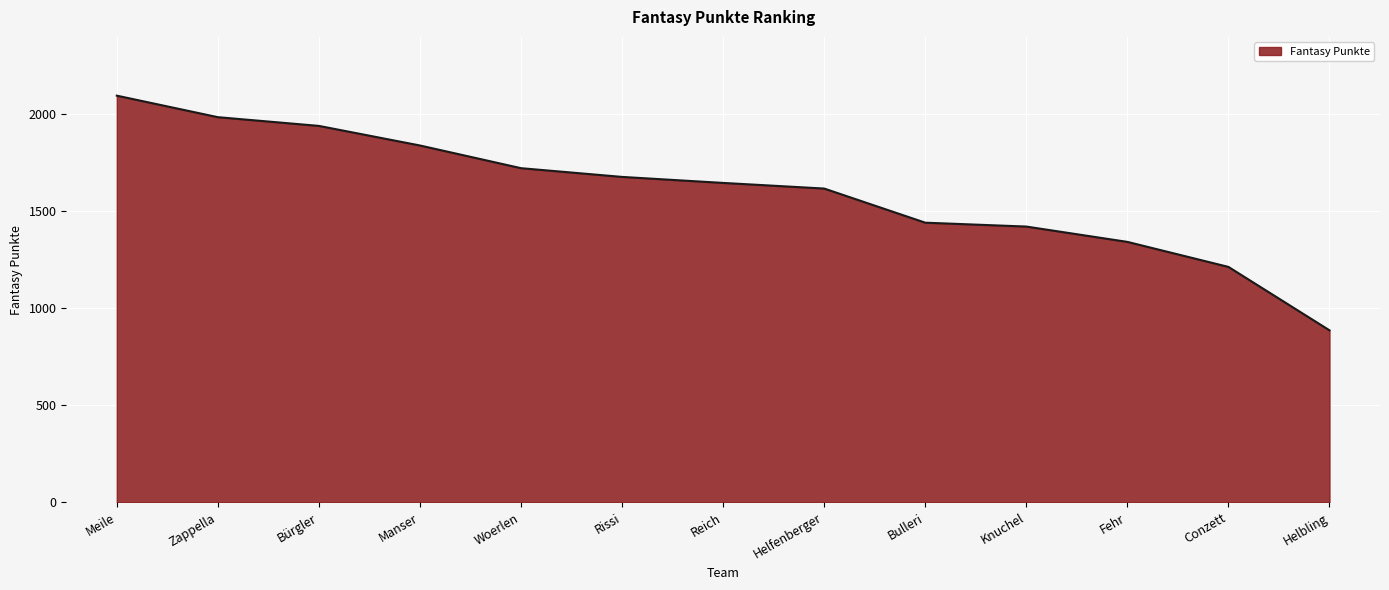

True or false: there are more than 2 points higher than both neighbors.

False